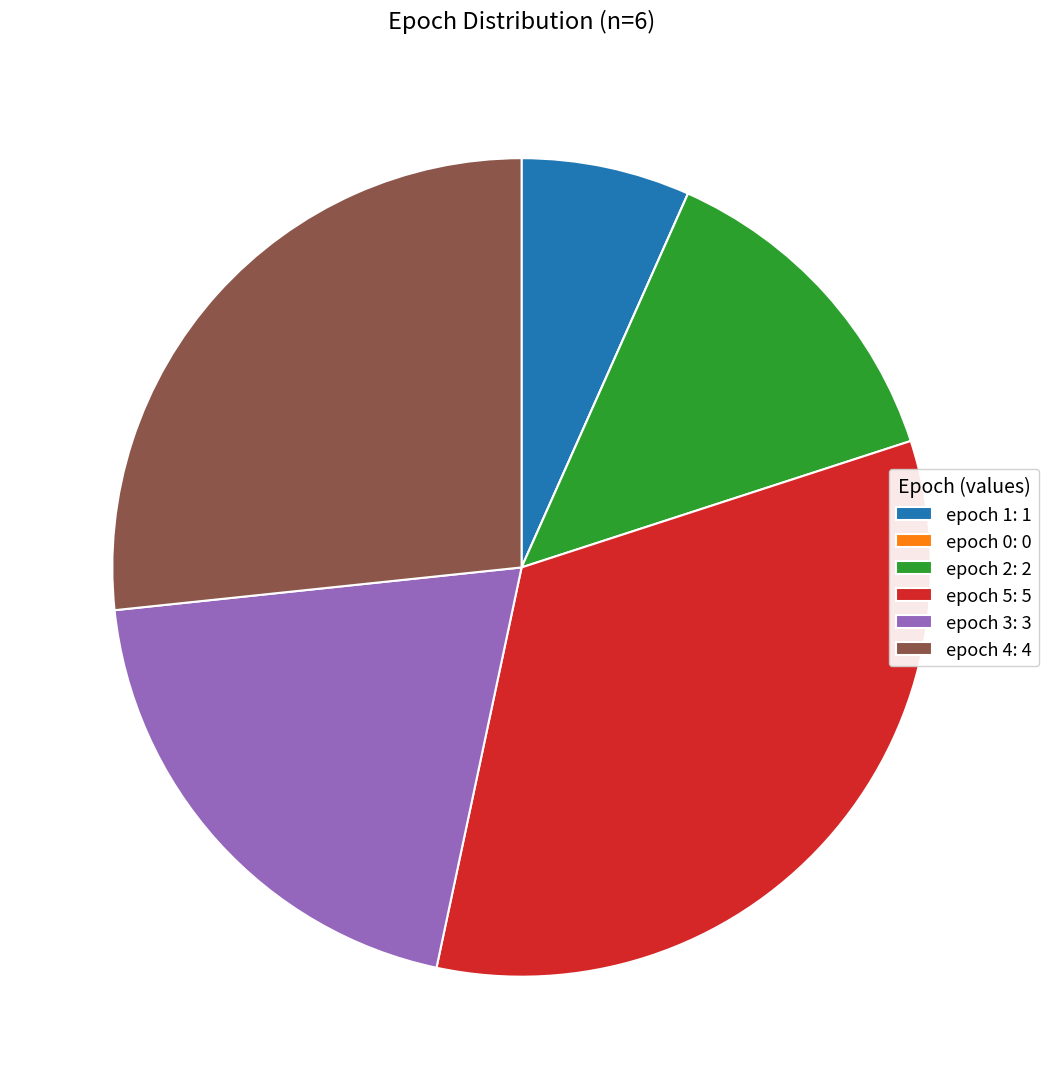

Is the sum of epoch 3: 3 and epoch 2: 2 greater than half?

No